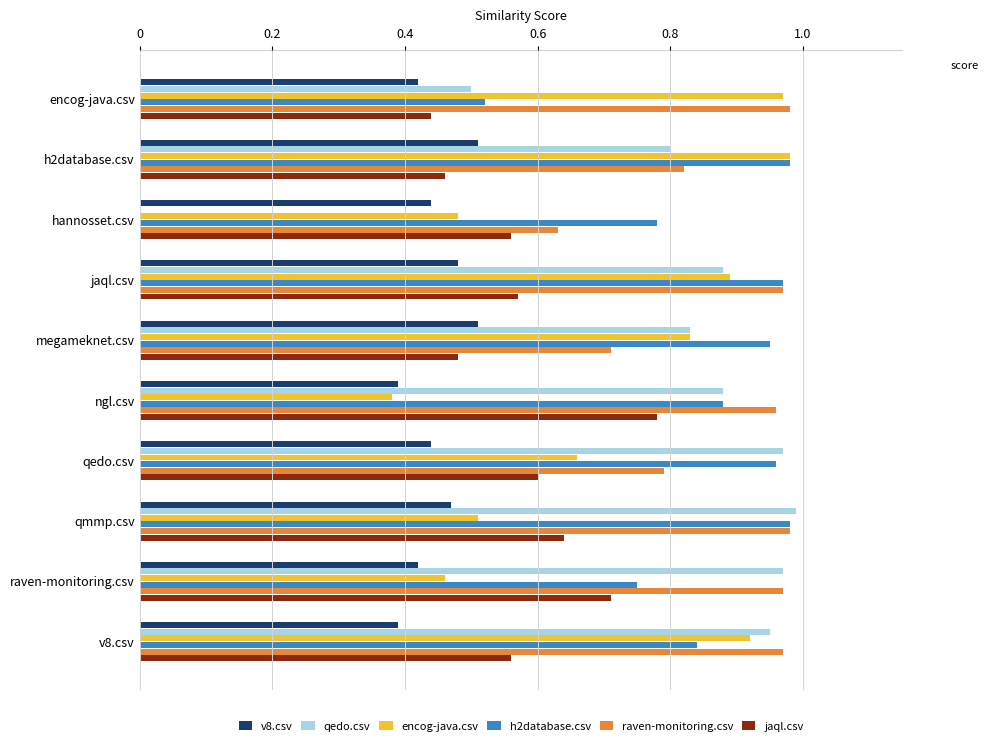

What is the sum of the encog-java.csv values at qedo.csv and raven-monitoring.csv?

1.1